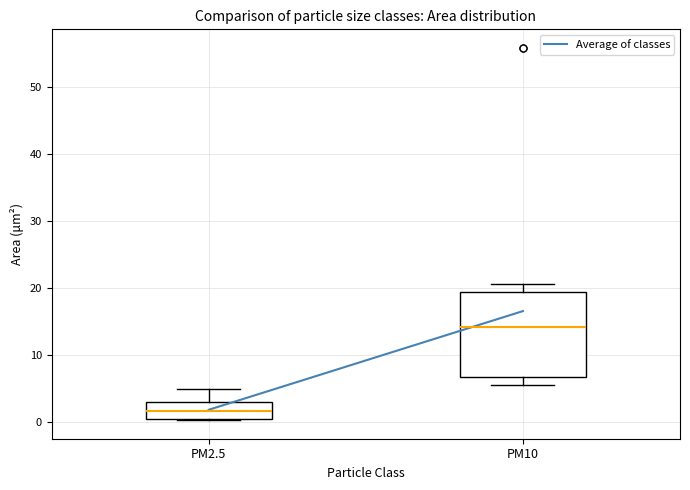

Reading left to right, read every box against the y-axis: the position of its median line, the range the box covers, and the ends of its whiskers. The values are not printed on the chart, so give them approximately, as read against the axis.

PM2.5: median 2, box 0 to 3, whiskers 0 to 5
PM10: median 14, box 7 to 19, whiskers 5 to 21